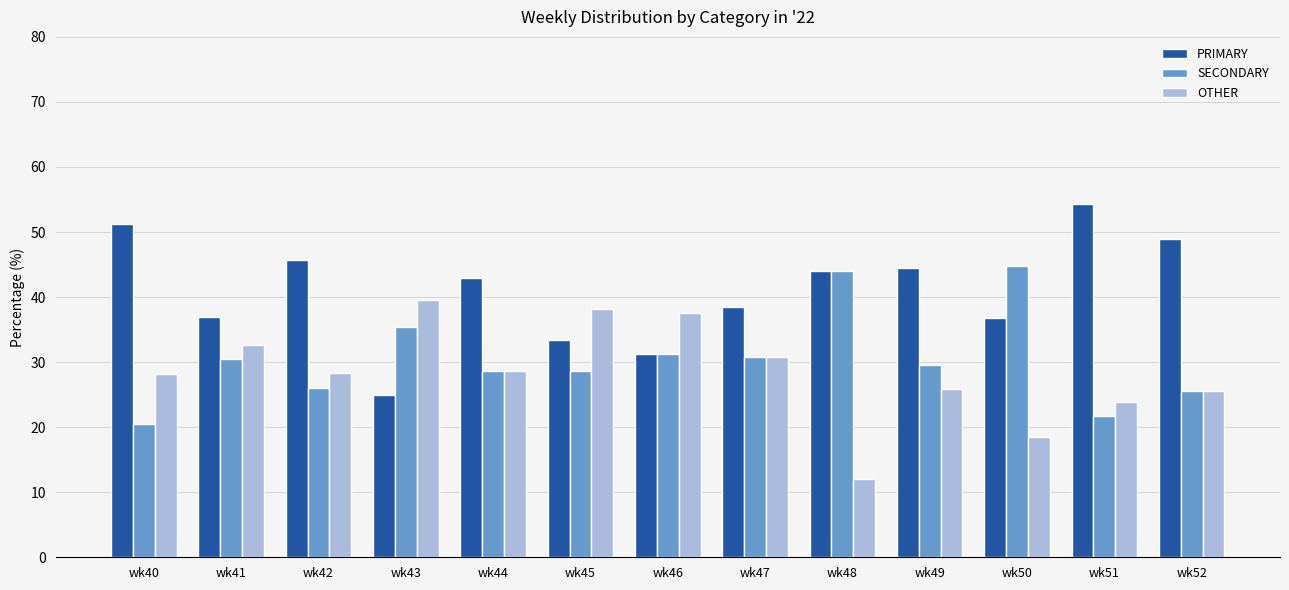

What is the value of the PRIMARY bar at the 12th from the left?

54.3